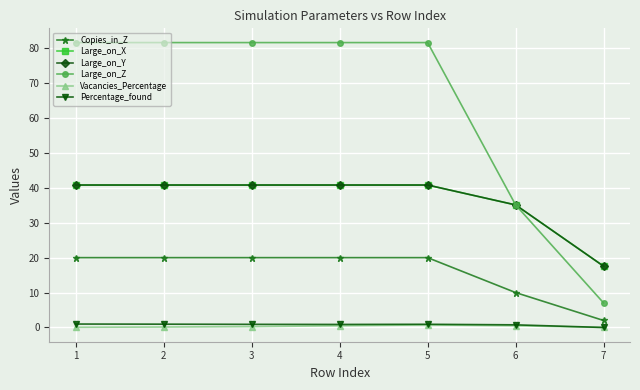

What is the spread (max minus min) of values at 3?

81.3